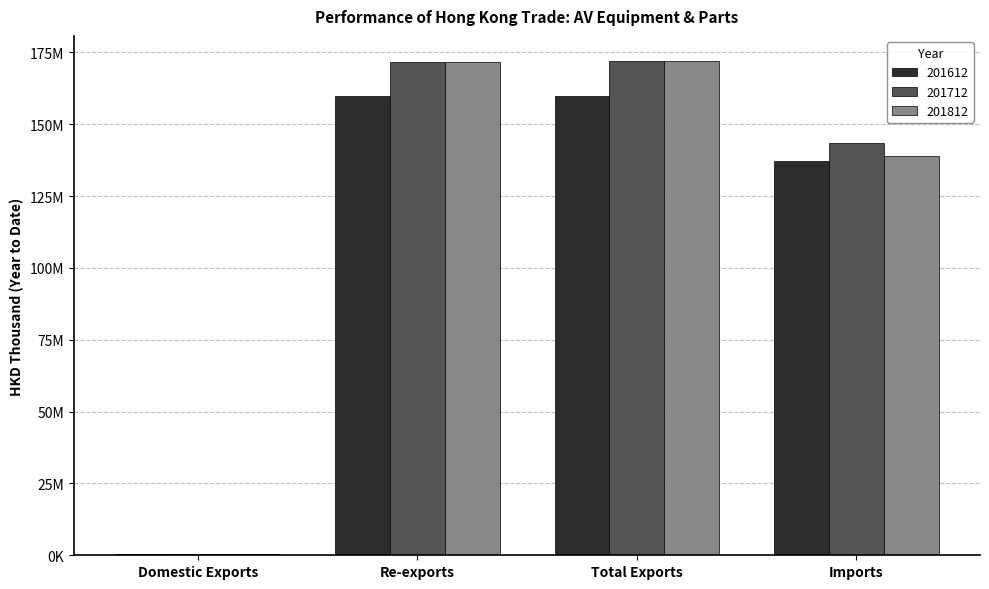

What position from the right is Imports?

1